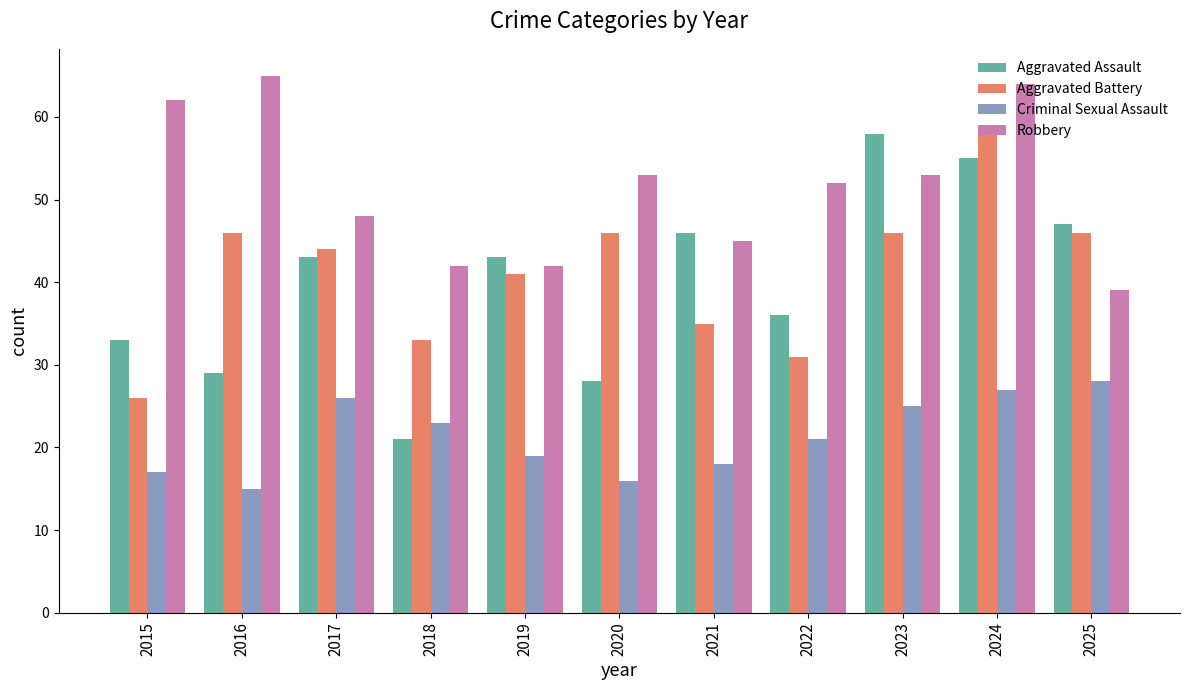

What is the difference between the highest and lowest values at 2021?

28